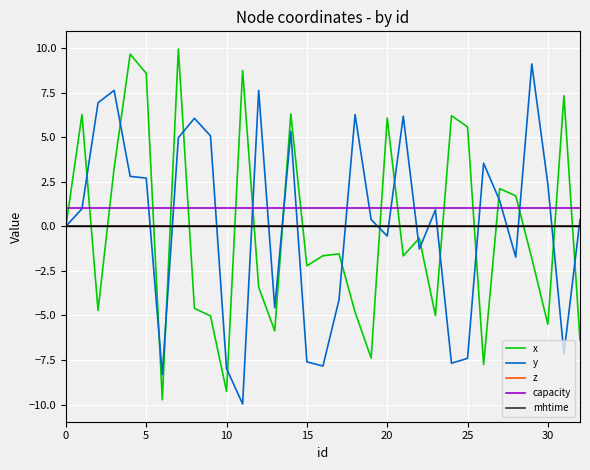

At how many categories does at least one series exceed -7?

33